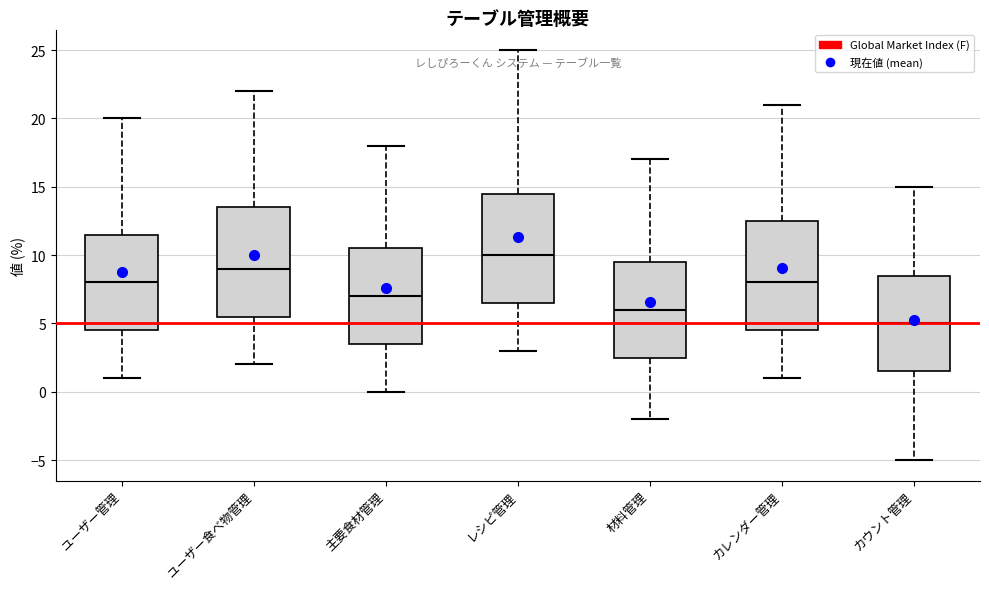

Reading left to right, read every box against the y-axis: the position of its median line, the range the box covers, and the ends of its whiskers. The values are not printed on the chart, so give them approximately, as read against the axis.

ユーザー管理: median 8.0, box 4.5 to 11.5, whiskers 1.0 to 20.0
ユーザー食べ物管理: median 9.0, box 5.5 to 13.5, whiskers 2.0 to 22.0
主要食材管理: median 7.0, box 3.5 to 10.5, whiskers 0.0 to 18.0
レシピ管理: median 10.0, box 6.5 to 14.5, whiskers 3.0 to 25.0
材料管理: median 6.0, box 2.5 to 9.5, whiskers -2.0 to 17.0
カレンダー管理: median 8.0, box 4.5 to 12.5, whiskers 1.0 to 21.0
カウント管理: median 5.0, box 1.5 to 8.5, whiskers -5.0 to 15.0